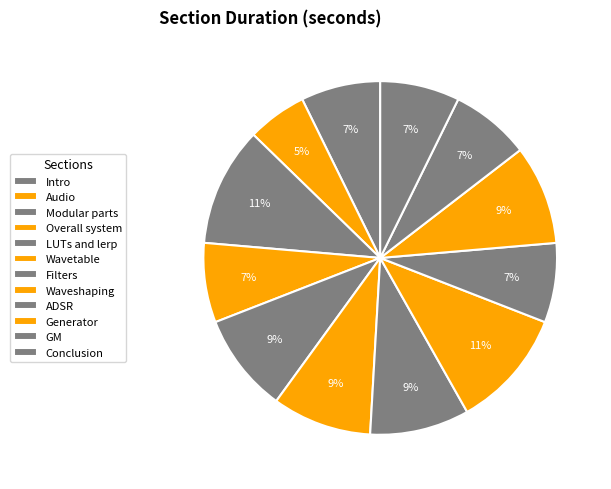

Does Filters represent more than half of the total?

No